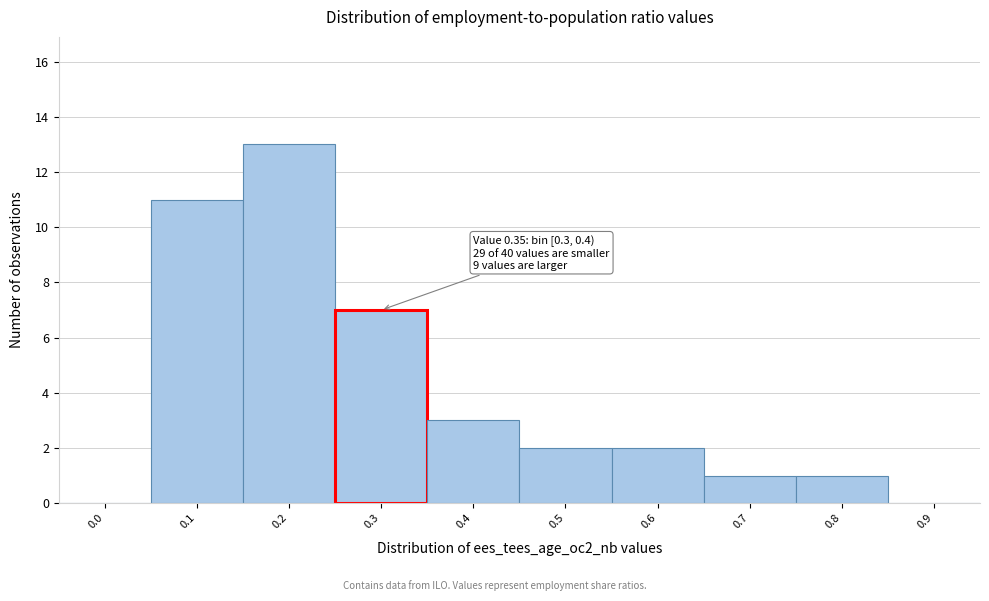

Reading left to right, what are all the values shown in this chart?

0.0=0	0.1=11	0.2=13	0.3=7	0.4=3	0.5=2	0.6=2	0.7=1	0.8=1	0.9=0